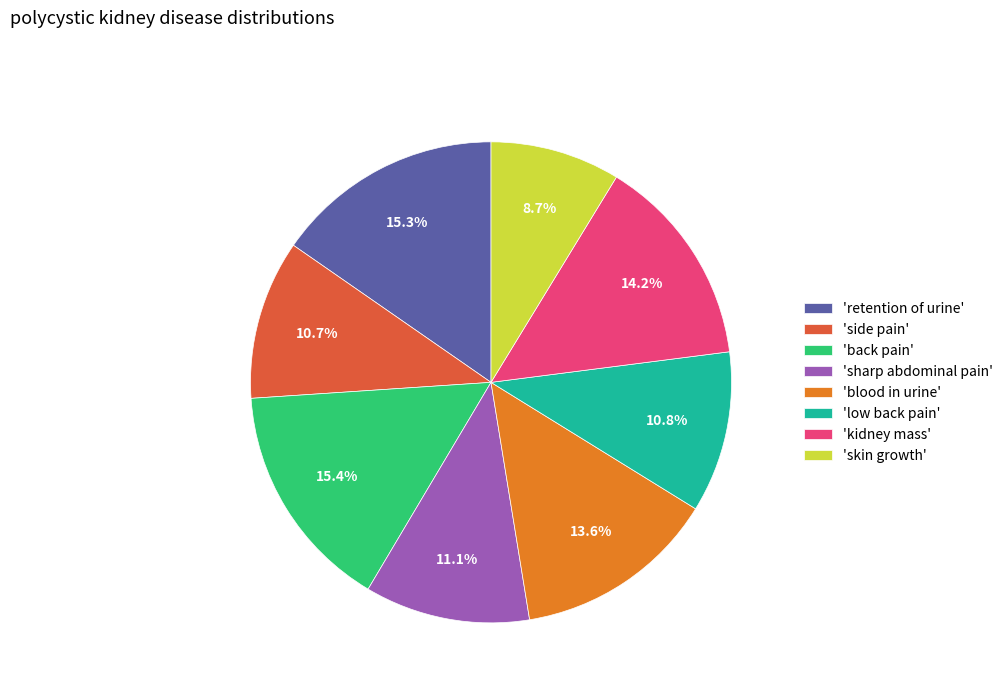

What percentage do 'side pain' and 'blood in urine' together represent?

24.3%